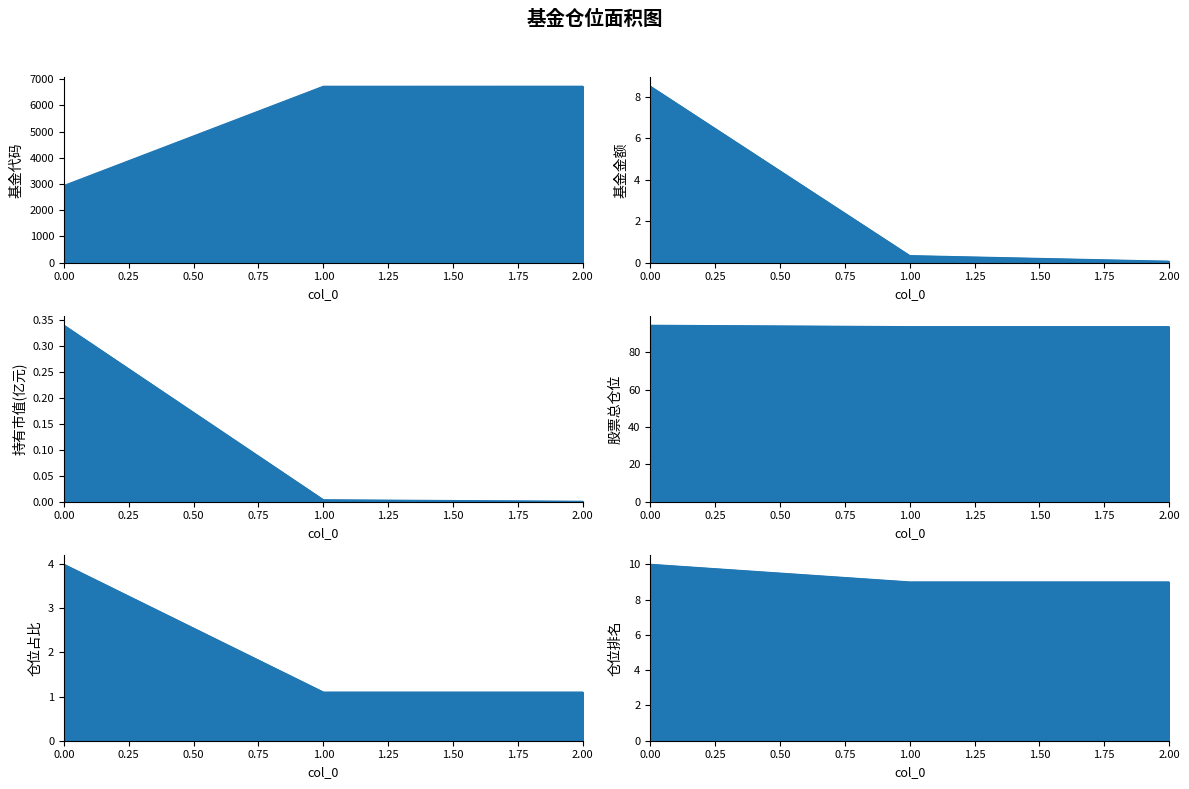

Which has a higher value, 2.00 or 1.00?

2.00